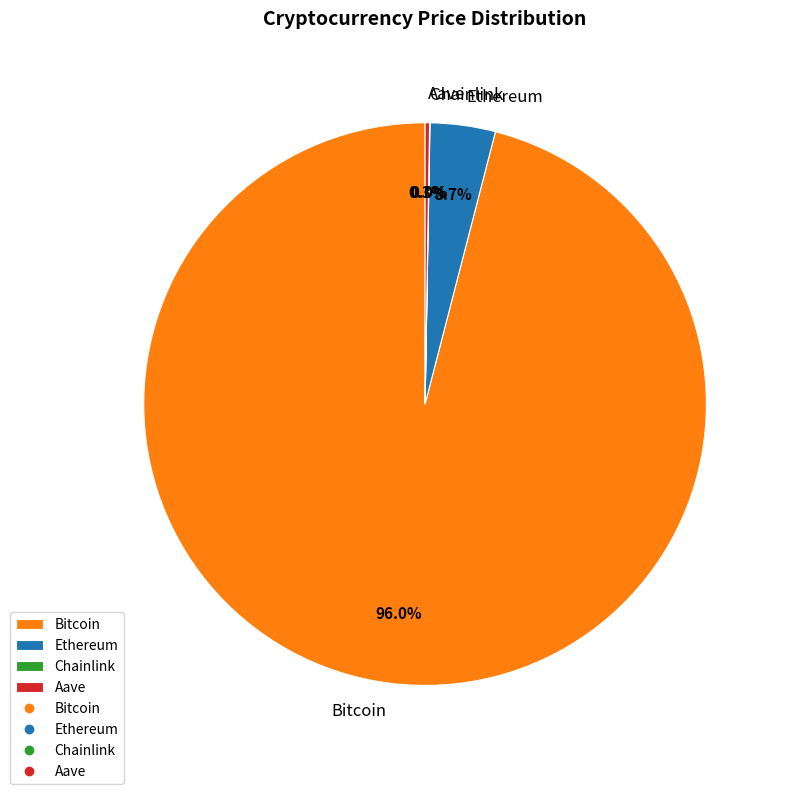

Does Bitcoin account for over 50% of the chart?

Yes